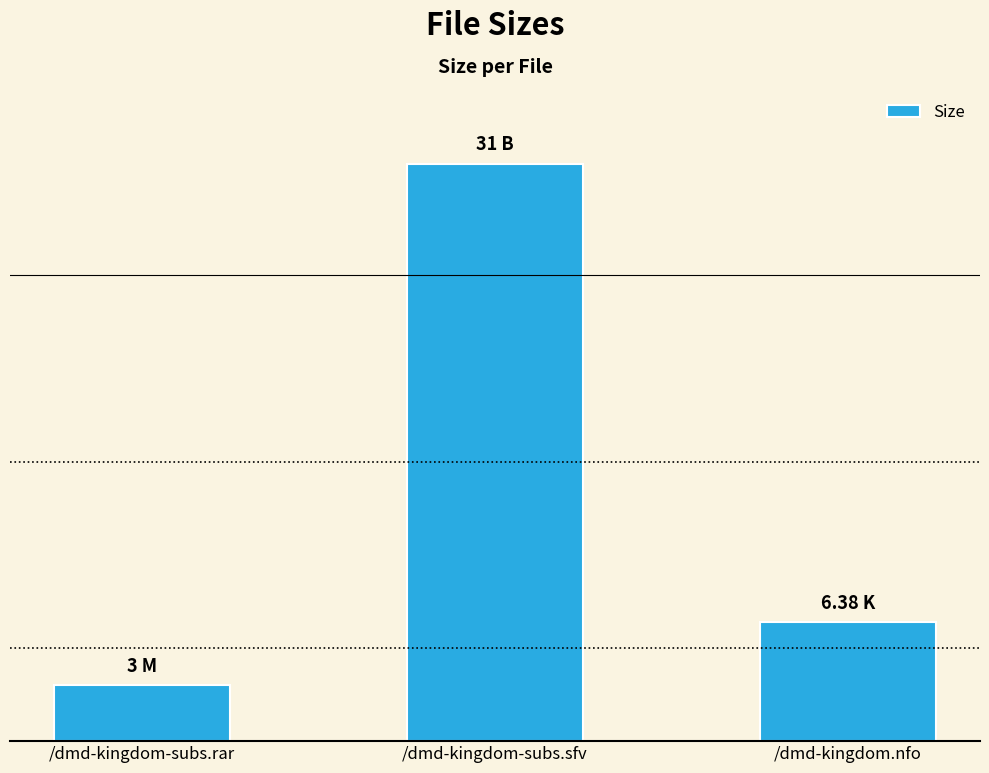

What is the difference between the maximum and minimum values?

28.0